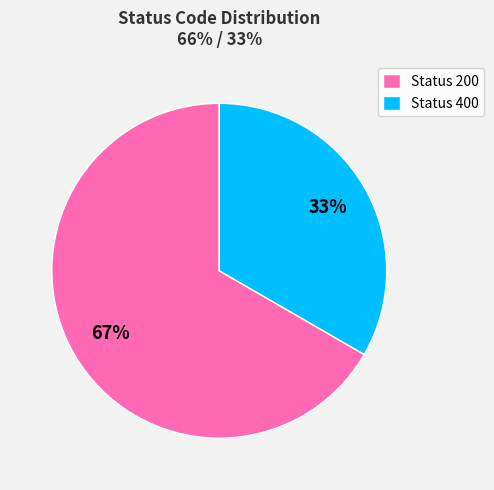

To the nearest percent, what is the combined percentage of Status 200 and Status 400?

100%